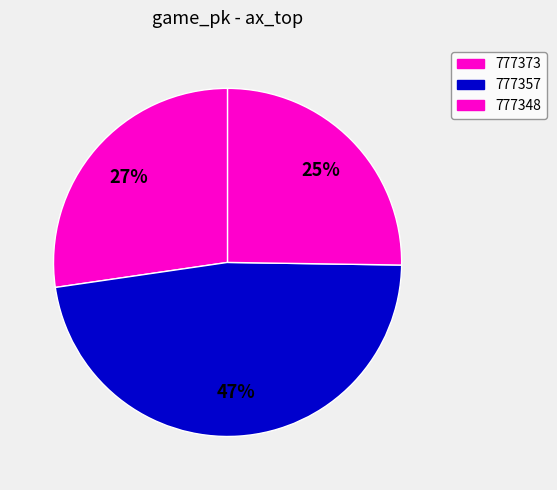

To the nearest percent, what is the difference between the largest and smallest slice percentages?

22%